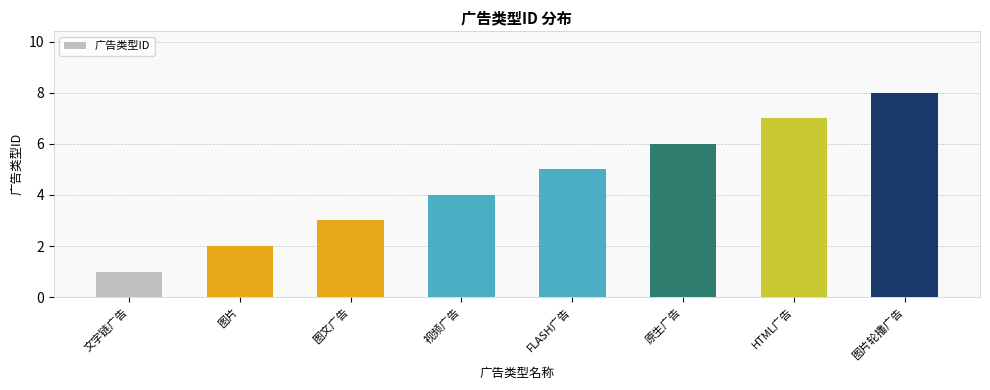

Reading right to left, transcribe all the data shown in this chart.

8	7	6	5	4	3	2	1